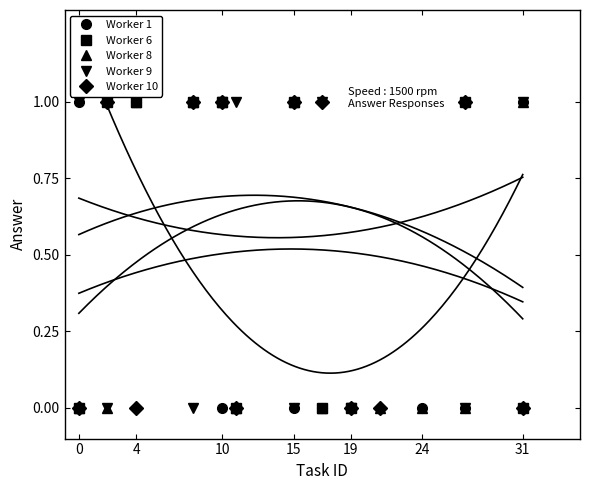

True or false: Worker 8 has more than 1 points higher than both neighbors.

True